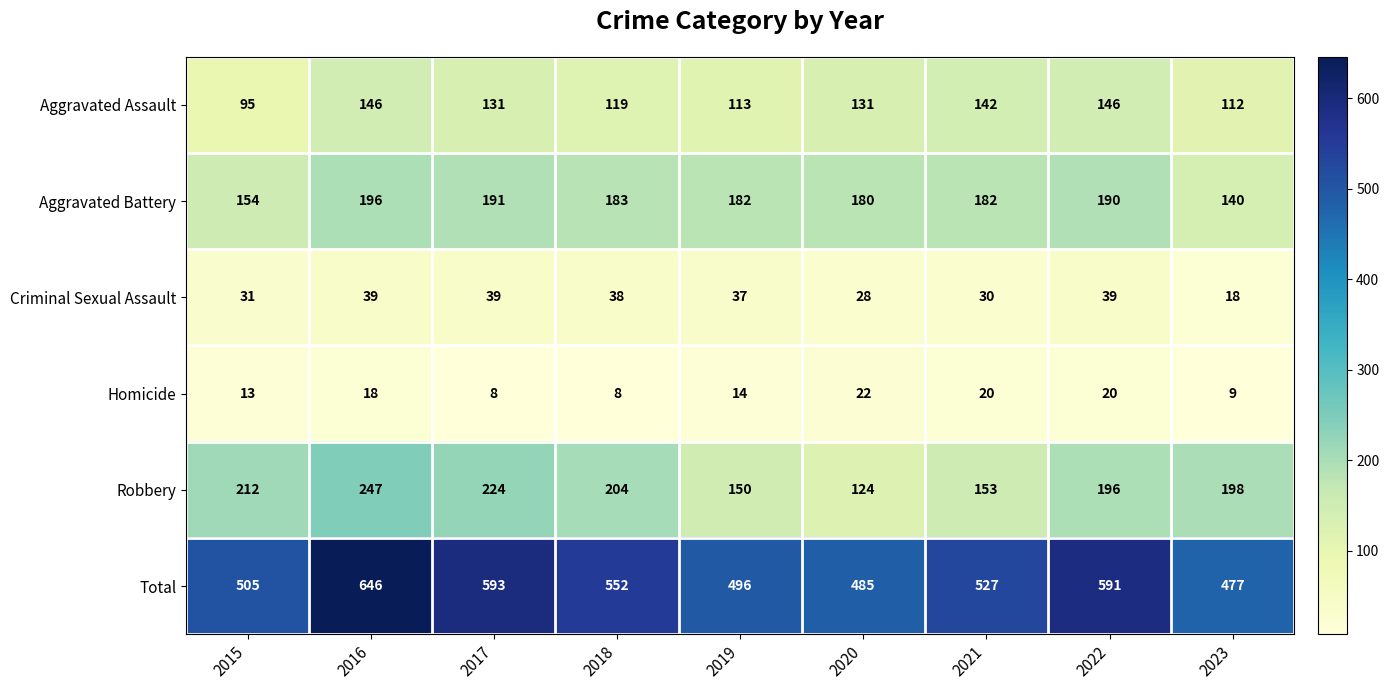

What is the sum of the Criminal Sexual Assault values at 2021 and 2020?

58